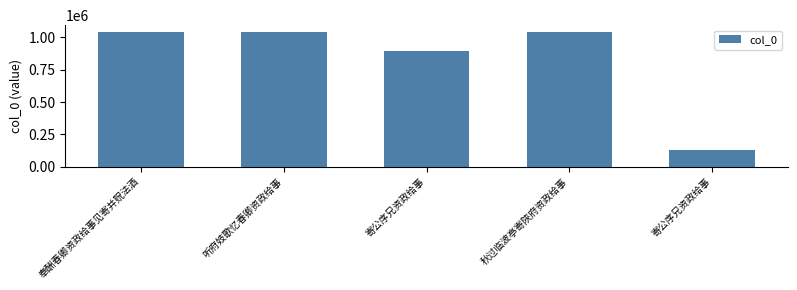

How many bars are there in total?

5